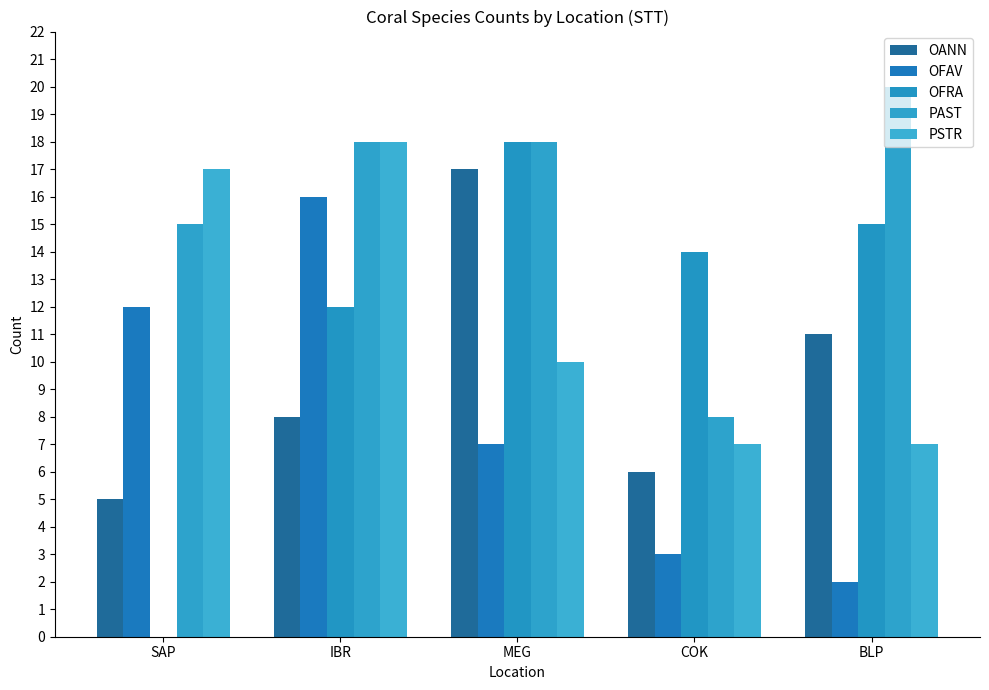

What is the difference between the maximum and second lowest values in the PSTR series?

11